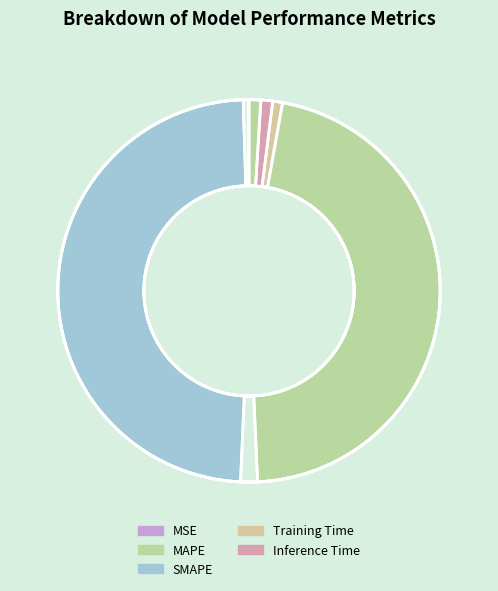

To the nearest percent, what is the difference between the largest and smallest slice percentages?

49%